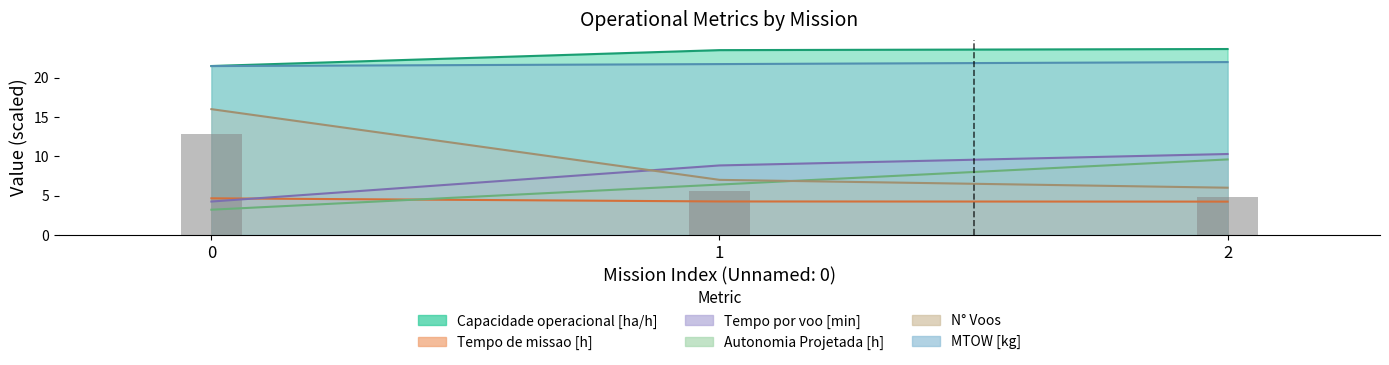

Reading left to right, transcribe all the data shown in this chart.

Capacidade operacional [ha/h]: 0=21.5	1=23.5	2=23.7
Tempo de missao [h]: 0=4.7	1=4.2	2=4.2
Tempo por voo [min]: 0=4.2	1=8.8	2=10.3
Autonomia Projetada [h]: 0=3.2	1=6.4	2=9.6
N° Voos: 0=16.0	1=7.0	2=6.0
MTOW [kg]: 0=21.5	1=21.7	2=22.0